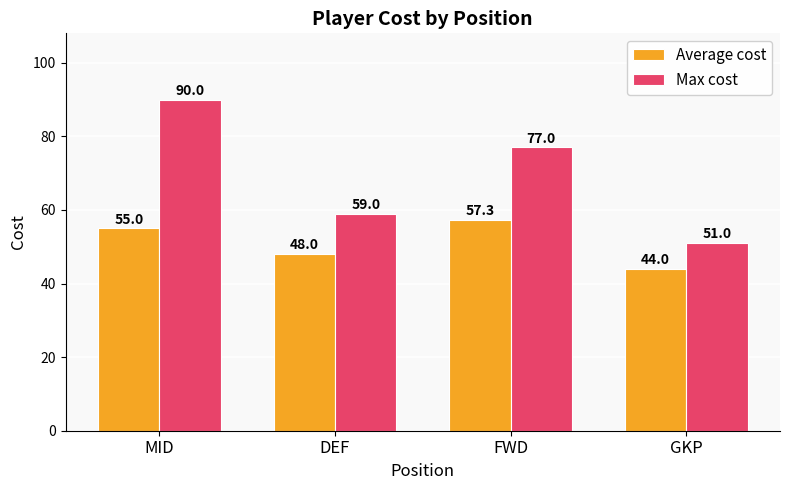

What is the approximate value of Max cost at GKP?

51.0